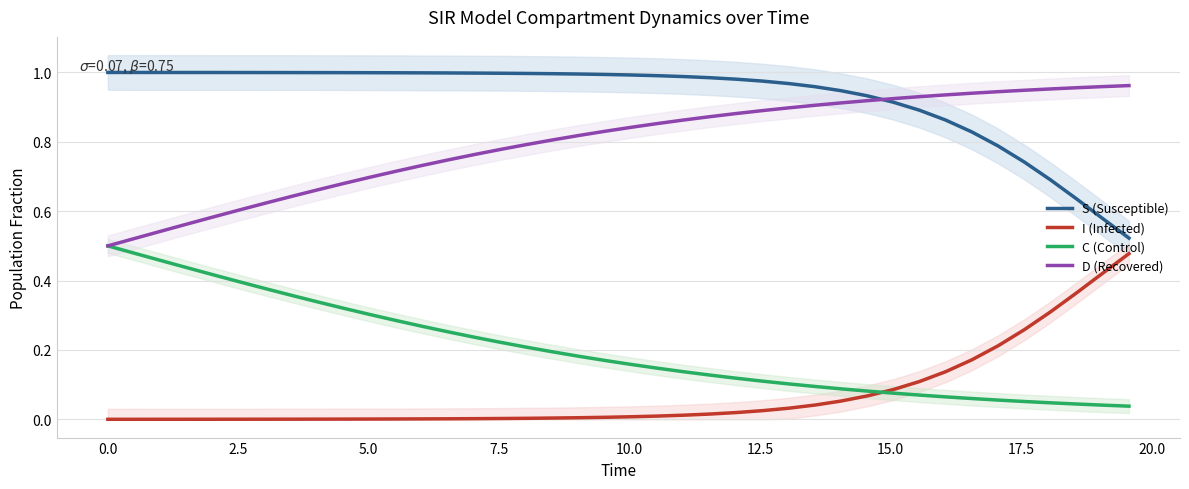

True or false: D (Recovered) and I (Infected) cross at least once.

False